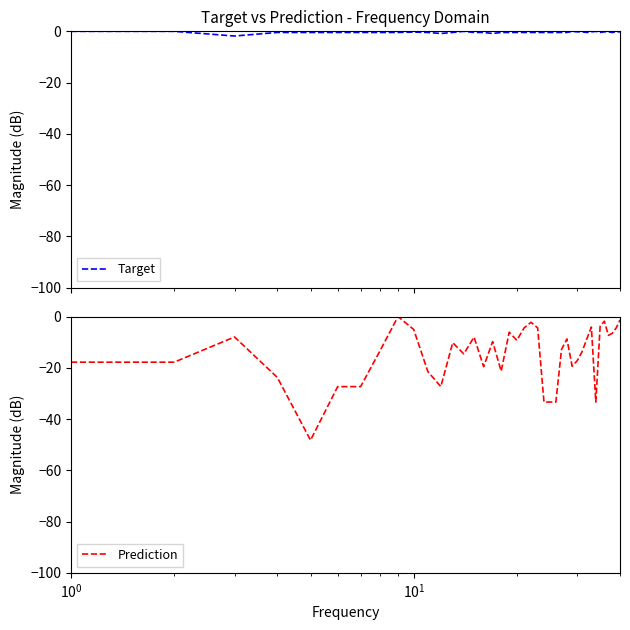

How many lines are shown in the chart?

2